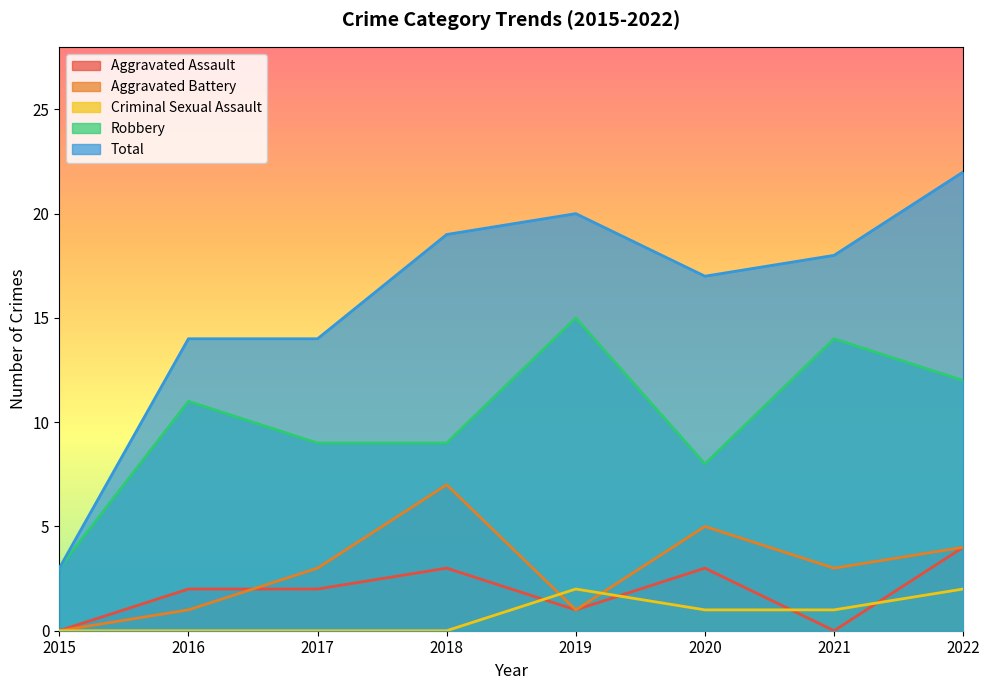

Where is Criminal Sexual Assault nearest to the value 1?

2020